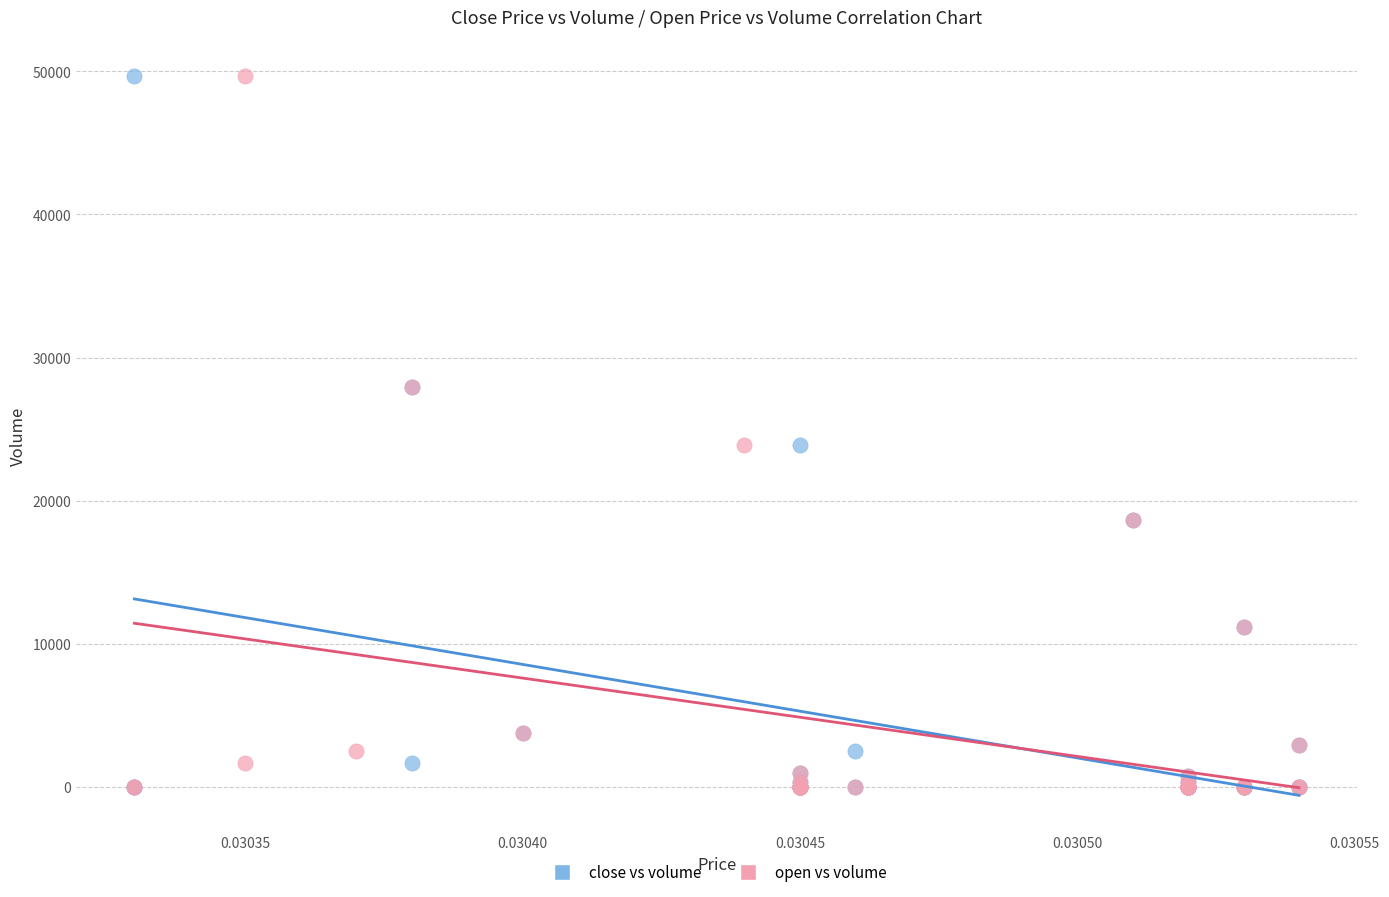

What are all the series names shown in the legend?

close vs volume, open vs volume